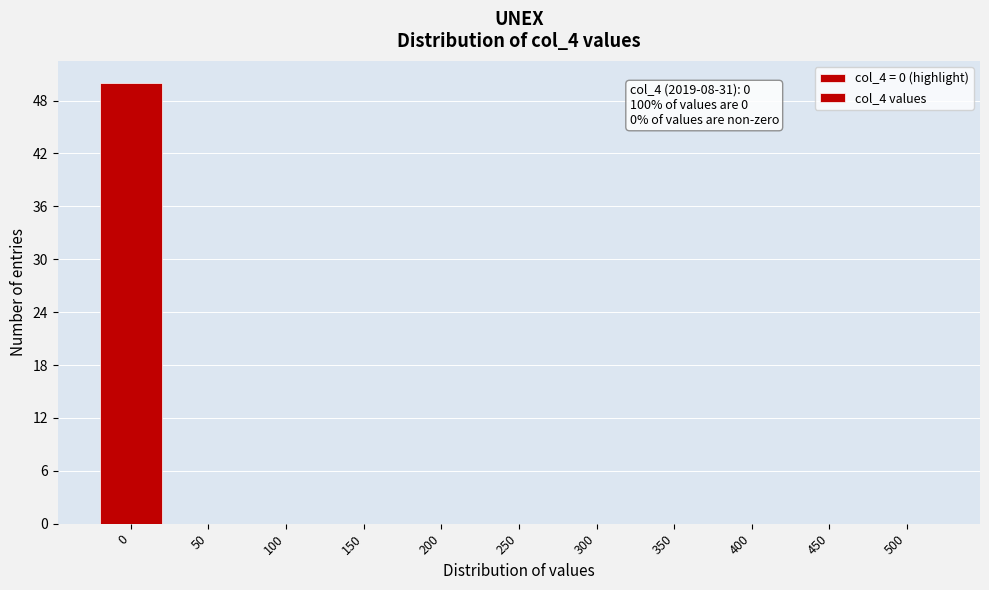

Reading left to right, extract all data points from this chart.

0=50	50=0	100=0	150=0	200=0	250=0	300=0	350=0	400=0	450=0	500=0